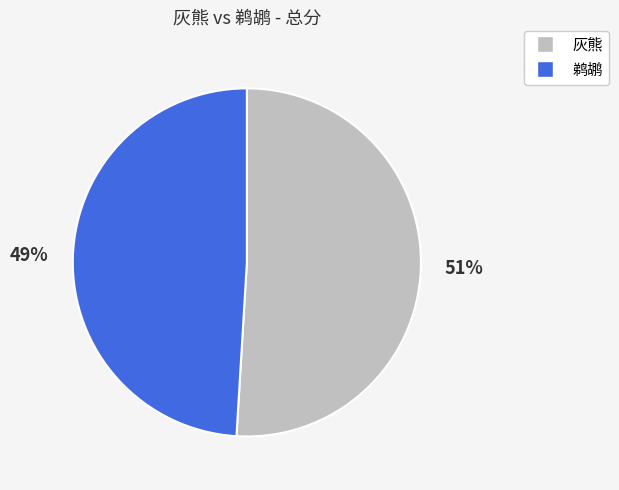

Which category accounts for the majority?

灰熊